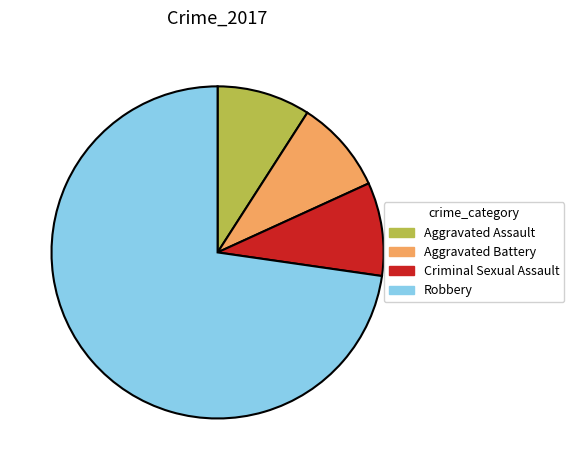

Do Aggravated Assault and Criminal Sexual Assault together represent more than half of the pie?

No